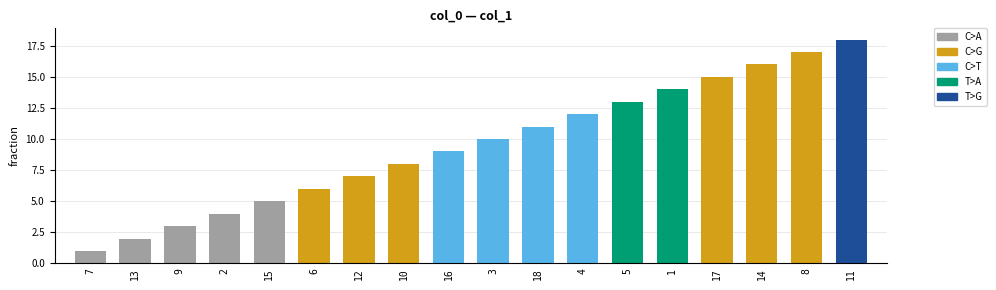

Rank the categories by value from highest to lowest.

11, 8, 14, 17, 1, 5, 4, 18, 3, 16, 10, 12, 6, 15, 2, 9, 13, 7